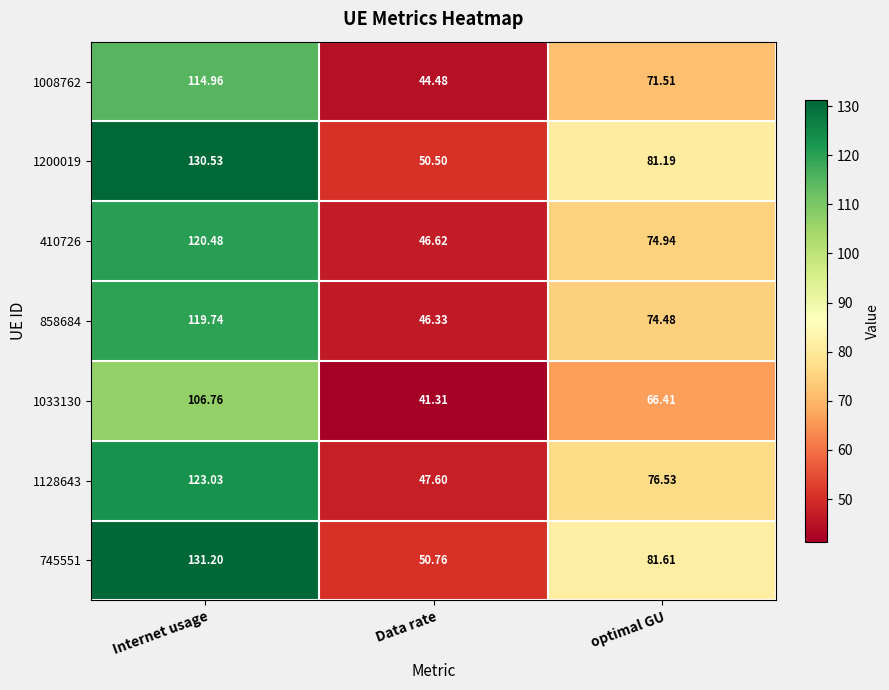

Where is 858684 nearest to the value 83?

optimal GU